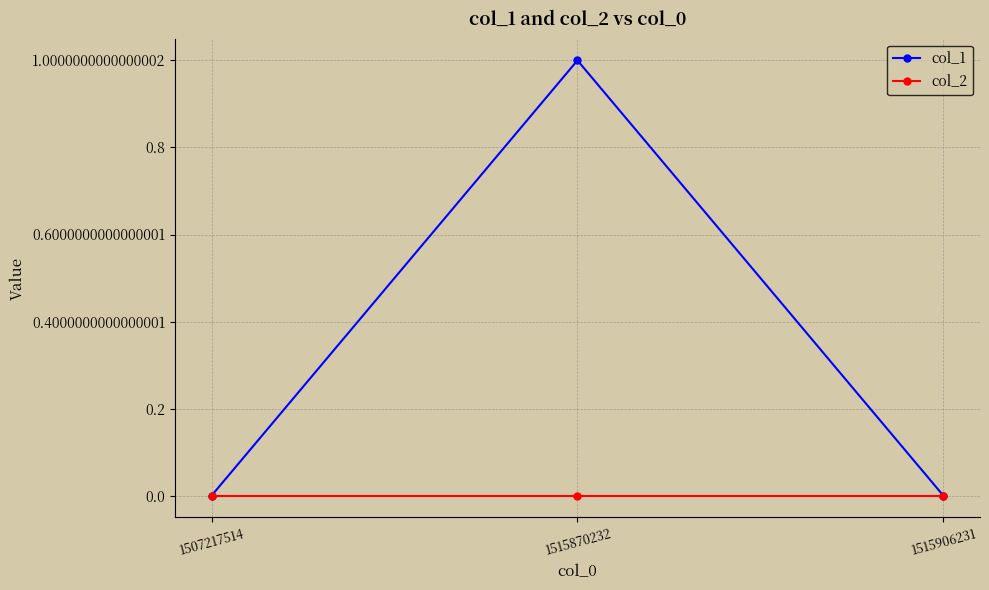

What is the difference between the maximum and second lowest values in the col_1 series?

1